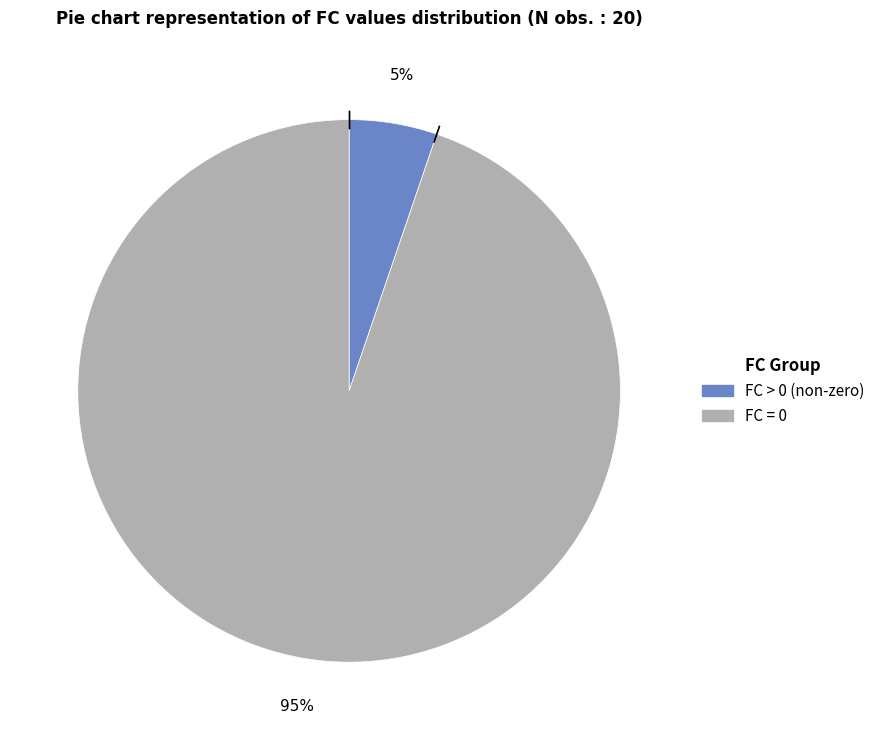

Is there a majority slice in this chart?

Yes